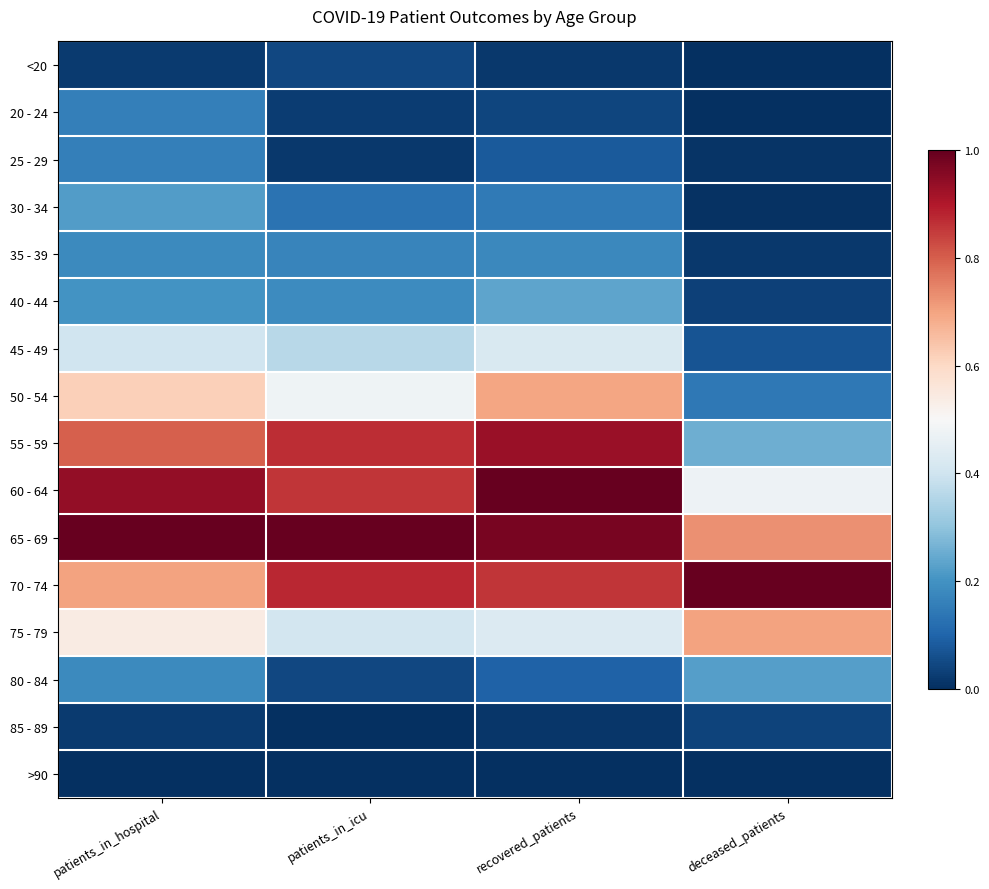

What is the spread (max minus min) of values at patients_in_icu?

1.0